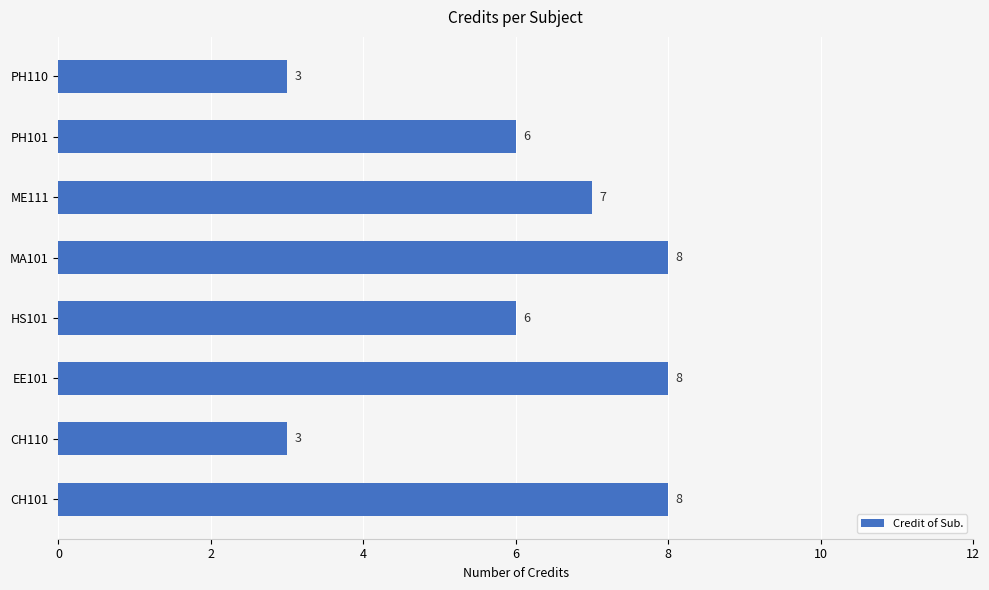

The value at CH101 is 8. True or false?

True